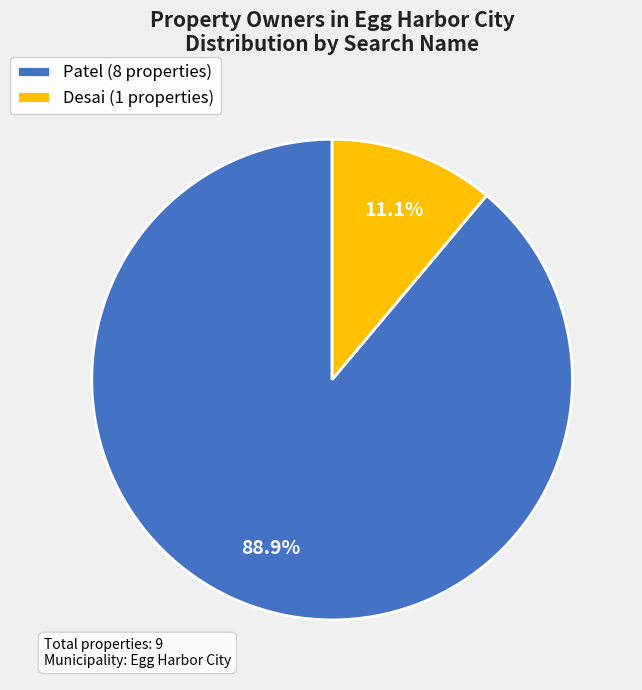

Which has a higher value, Desai or Patel?

Patel